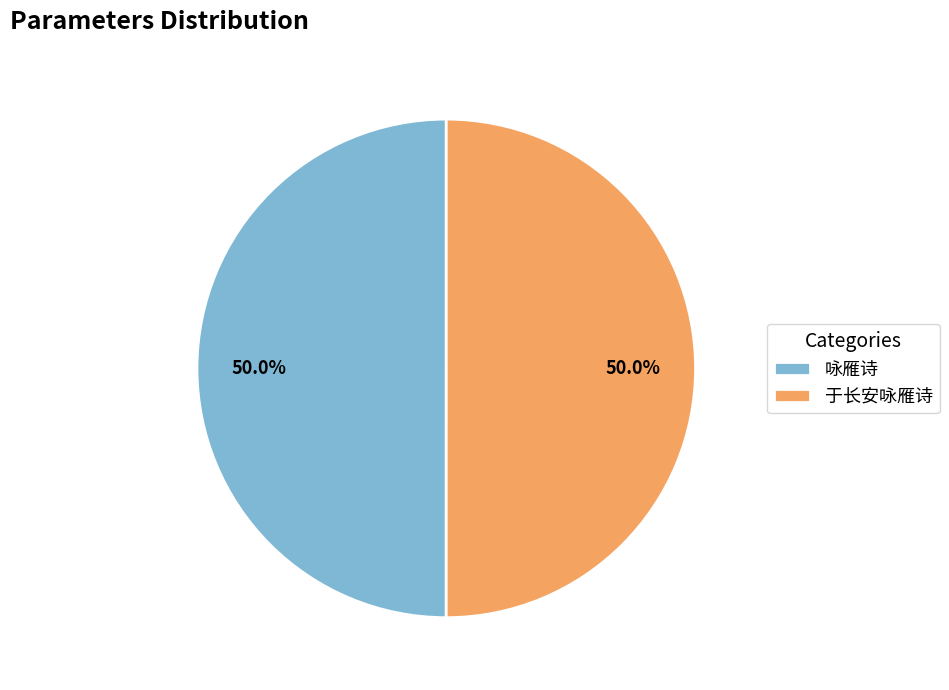

How many segments does this pie chart have?

2